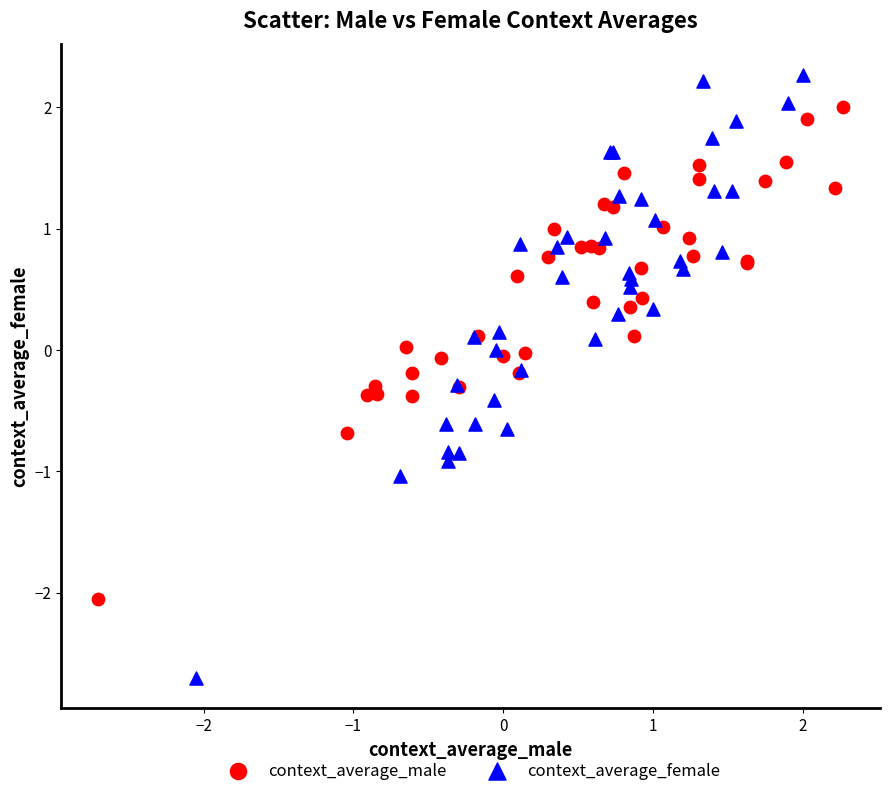

What are all the series names shown in the legend?

context_average_male, context_average_female